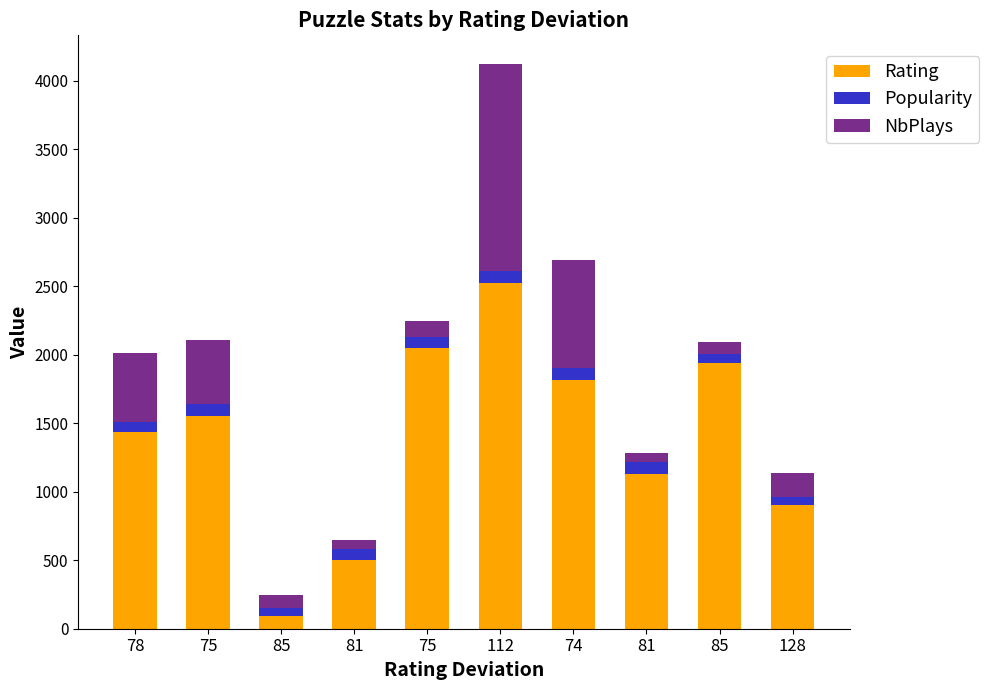

Is it true that NbPlays equals 267 at 78?

False